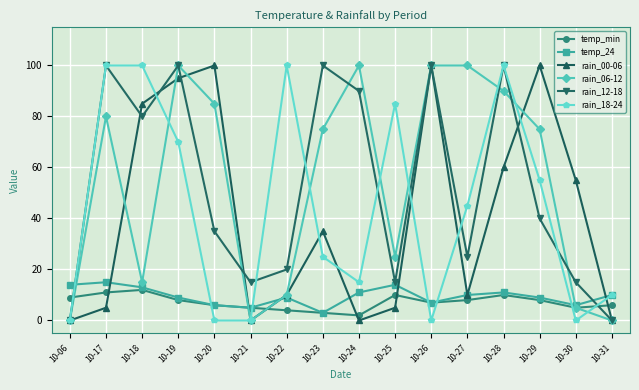

The value of temp_min at 10-06 is 9. True or false?

True